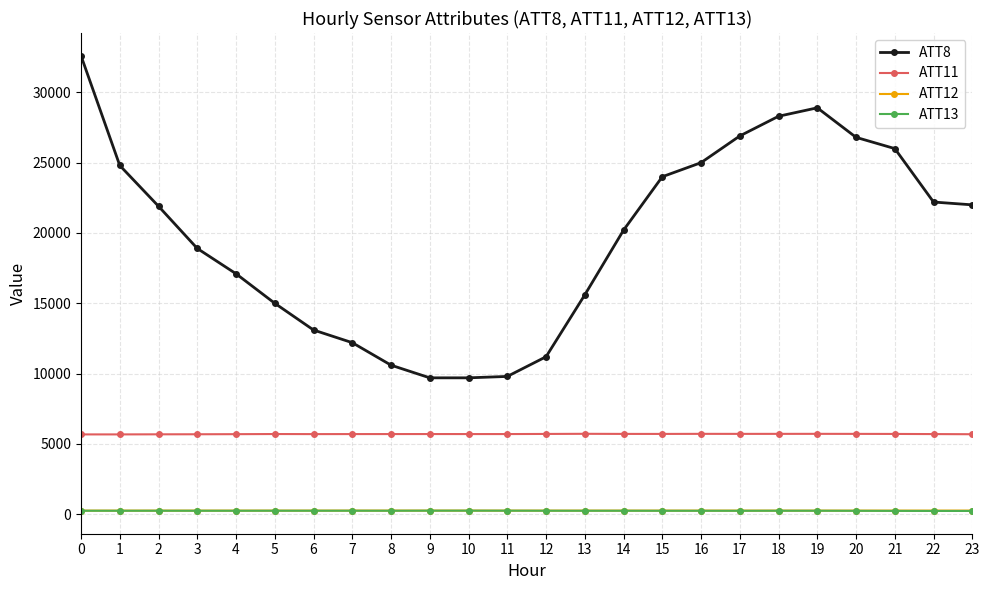

How many values in the ATT13 series exceed 248?

14